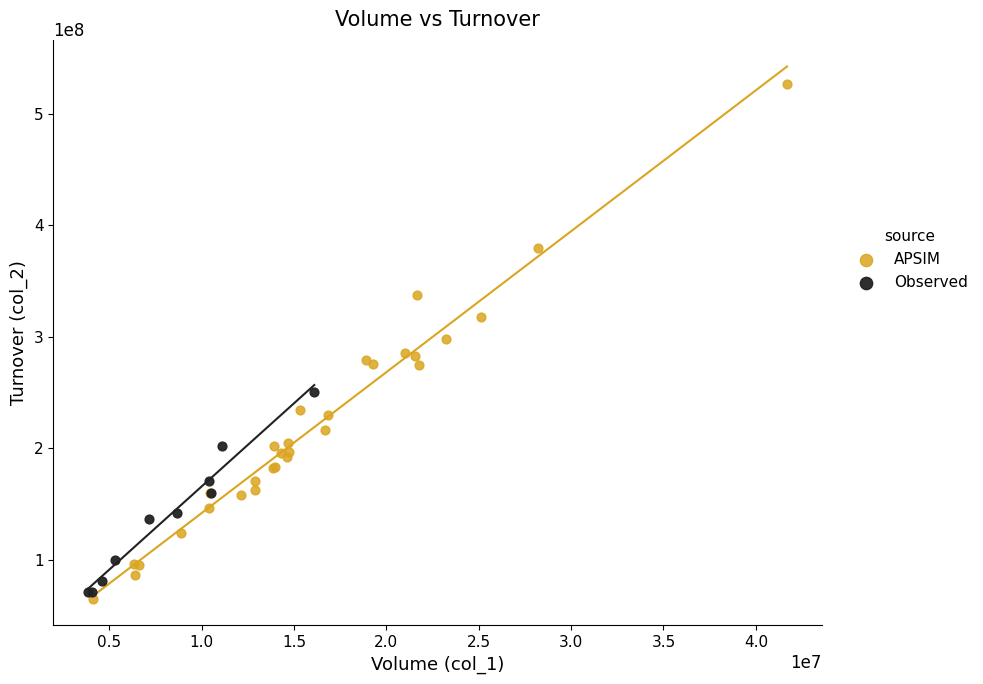

What are all the series names shown in the legend?

APSIM, Observed